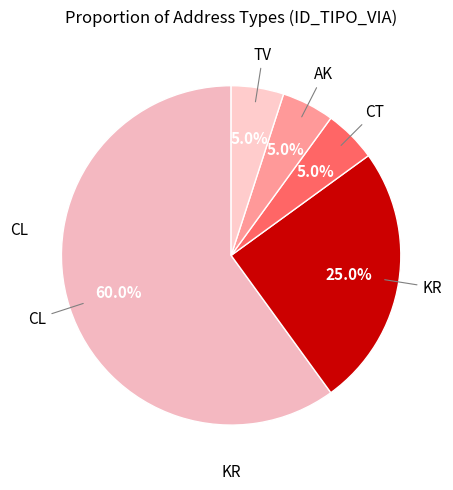

Which slice is the largest?

CL